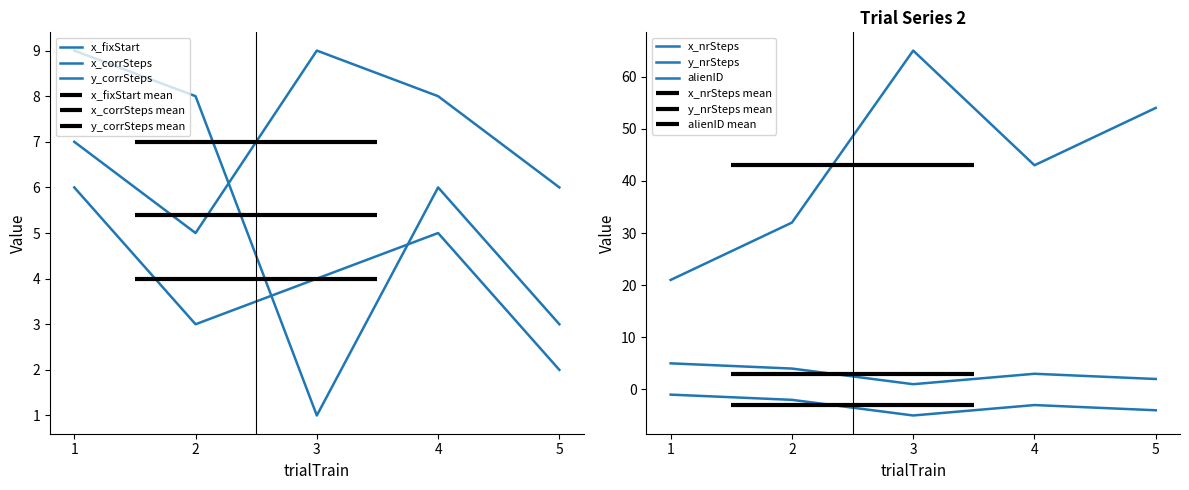

True or false: x_fixStart has a value of 13 at 4.

False